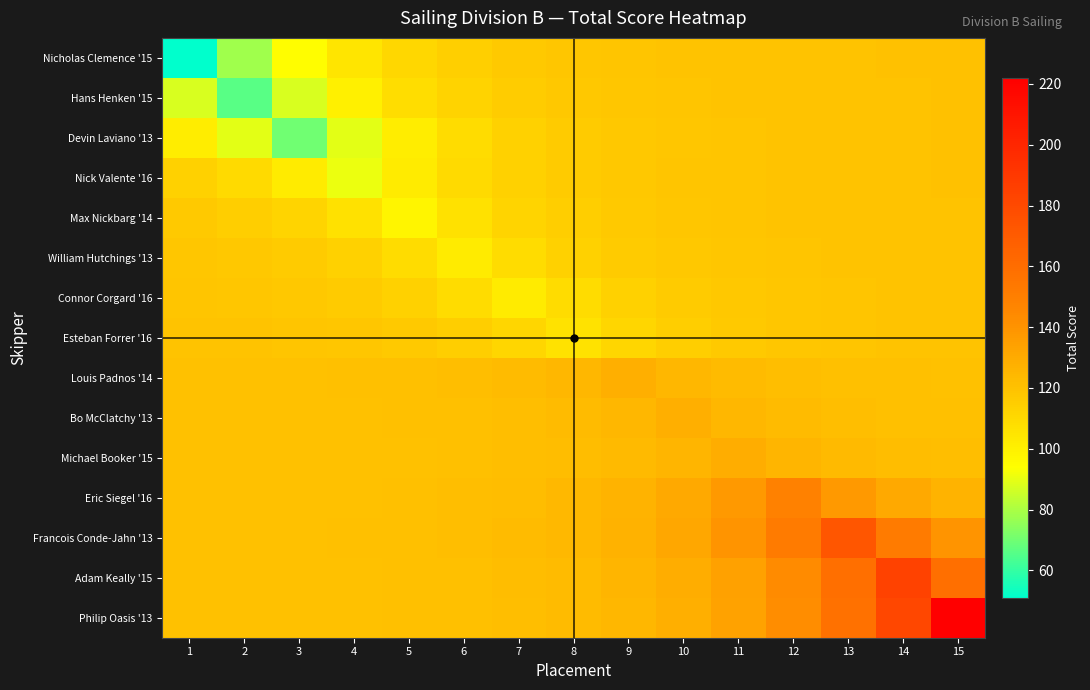

Reading right to left, transcribe all the data shown in this chart.

Nicholas Clemence '15: 15=119.9	14=119.8	13=119.8	12=119.7	11=119.5	10=119.2	9=118.7	8=117.9	7=116.5	6=114.3	5=110.6	4=104.6	3=94.6	2=78.1	1=51.0
Hans Henken '15: 15=119.9	14=119.8	13=119.7	12=119.6	11=119.3	10=118.9	9=118.3	8=117.2	7=115.5	6=112.6	5=107.9	4=100.1	3=87.2	2=66.0	1=87.2
Devin Laviano '13: 15=119.8	14=119.7	13=119.6	12=119.4	11=119.0	10=118.4	9=117.4	8=115.8	7=113.2	6=108.8	5=101.6	4=89.6	3=70.0	2=89.6	1=101.6
Nick Valente '16: 15=119.8	14=119.7	13=119.6	12=119.4	11=119.1	10=118.5	9=117.6	8=116.0	7=113.5	6=109.3	5=102.4	4=91.0	3=102.4	2=109.3	1=113.5
Max Nickbarg '14: 15=119.8	14=119.7	13=119.5	12=119.3	11=118.8	10=118.1	9=117.0	8=115.0	7=111.9	6=106.6	5=98.0	4=106.6	3=111.9	2=115.0	1=117.0
William Hutchings '13: 15=119.7	14=119.6	13=119.4	12=119.0	11=118.5	10=117.5	9=115.9	8=113.3	7=109.1	6=102.0	5=109.1	4=113.3	3=115.9	2=117.5	1=118.5
Connor Corgard '16: 15=119.6	14=119.4	13=119.0	12=118.5	11=117.5	10=115.9	9=113.3	8=109.1	7=102.0	6=109.1	5=113.3	4=115.9	3=117.5	2=118.5	1=119.0
Esteban Forrer '16: 15=119.5	14=119.2	13=118.8	12=118.0	11=116.8	10=114.8	9=111.5	8=106.0	7=111.5	6=114.8	5=116.8	4=118.0	3=118.8	2=119.2	1=119.5
Louis Padnos '14: 15=120.3	14=120.6	13=121.0	12=121.7	11=122.9	10=124.8	9=128.0	8=124.8	7=122.9	6=121.7	5=121.0	4=120.6	3=120.3	2=120.2	1=120.1
Bo McClatchy '13: 15=120.6	14=121.0	13=121.7	12=122.9	11=124.8	10=128.0	9=124.8	8=122.9	7=121.7	6=121.0	5=120.6	4=120.3	3=120.2	2=120.1	1=120.0
Michael Booker '15: 15=121.2	14=122.0	13=123.3	12=125.4	11=129.0	10=125.4	9=123.3	8=122.0	7=121.2	6=120.7	5=120.4	4=120.2	3=120.1	2=120.0	1=120.0
Eric Siegel '16: 15=126.4	14=130.6	13=137.6	12=149.0	11=137.6	10=130.6	9=126.4	8=123.9	7=122.3	6=121.4	5=120.8	4=120.5	3=120.3	2=120.1	1=120.1
Francois Conde-Jahn '13: 15=139.5	14=152.1	13=173.0	12=152.1	11=139.5	10=131.8	9=127.1	8=124.3	7=122.6	6=121.5	5=120.9	4=120.5	3=120.3	2=120.2	1=120.1
Adam Keally '15: 15=158.8	14=184.0	13=158.8	12=143.5	11=134.2	10=128.6	9=125.2	8=123.1	7=121.9	6=121.1	5=120.6	4=120.4	3=120.2	2=120.1	1=120.0
Philip Oasis '13: 15=222.0	14=181.8	13=157.5	12=142.7	11=133.7	10=128.3	9=125.0	8=123.0	7=121.8	6=121.1	5=120.6	4=120.4	3=120.2	2=120.1	1=120.0